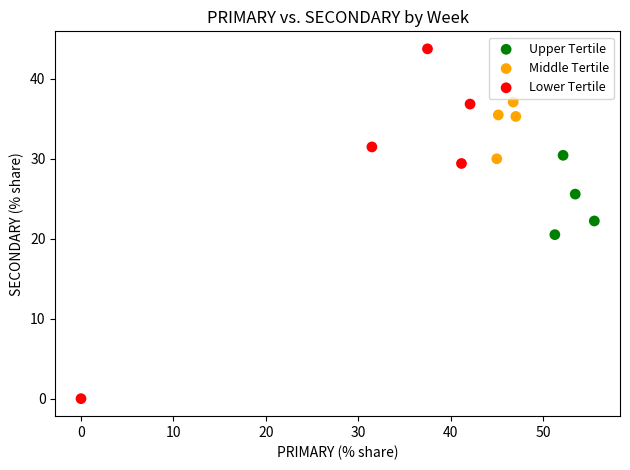

Which series contains the lowest Y value?

Lower Tertile